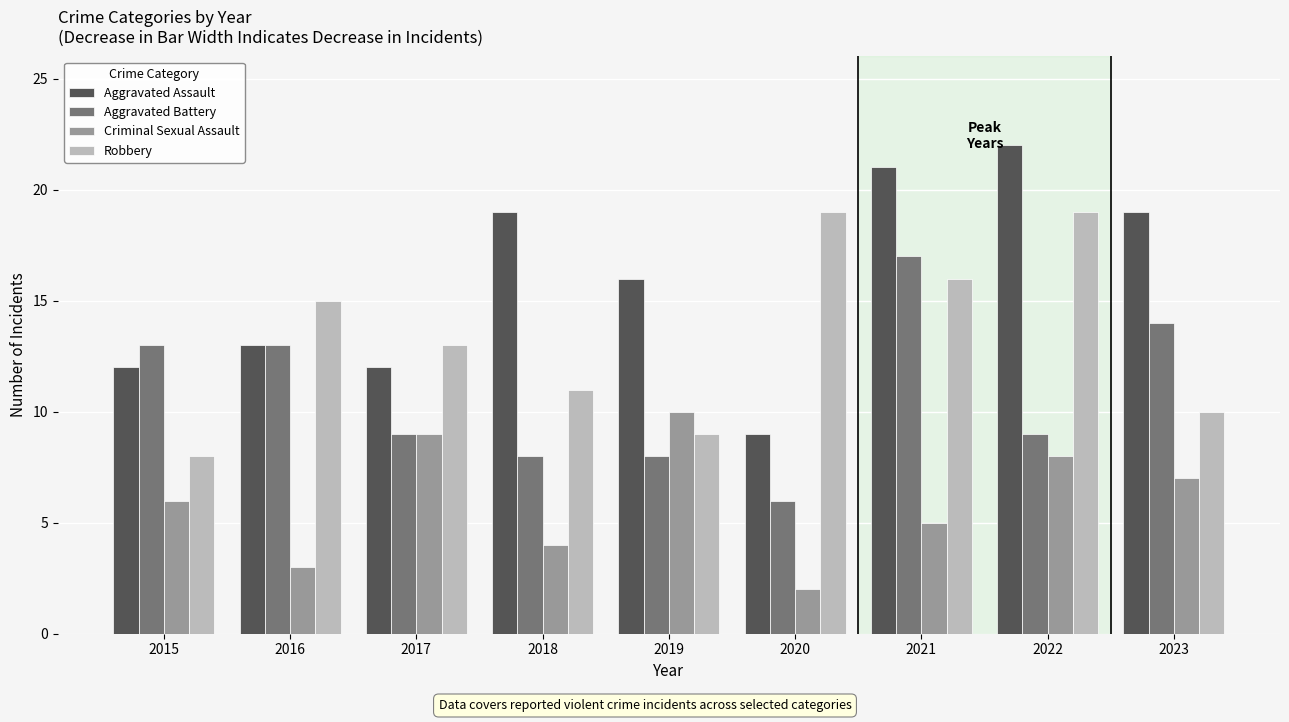

Rank the series by their maximum value, from lowest to highest.

Criminal Sexual Assault, Aggravated Battery, Robbery, Aggravated Assault